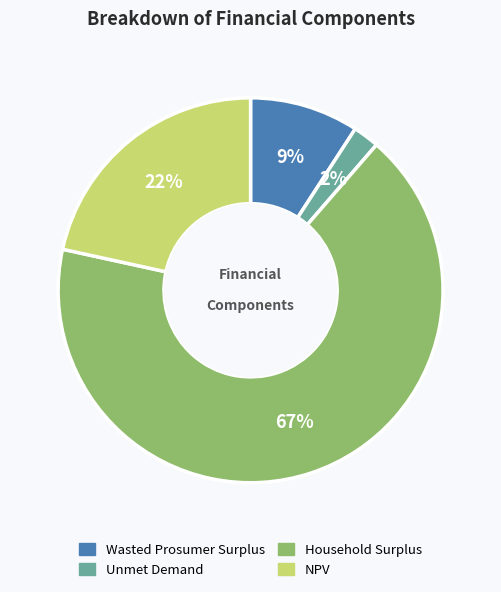

Is it true that Wasted Prosumer Surplus is 9% of the pie?

True